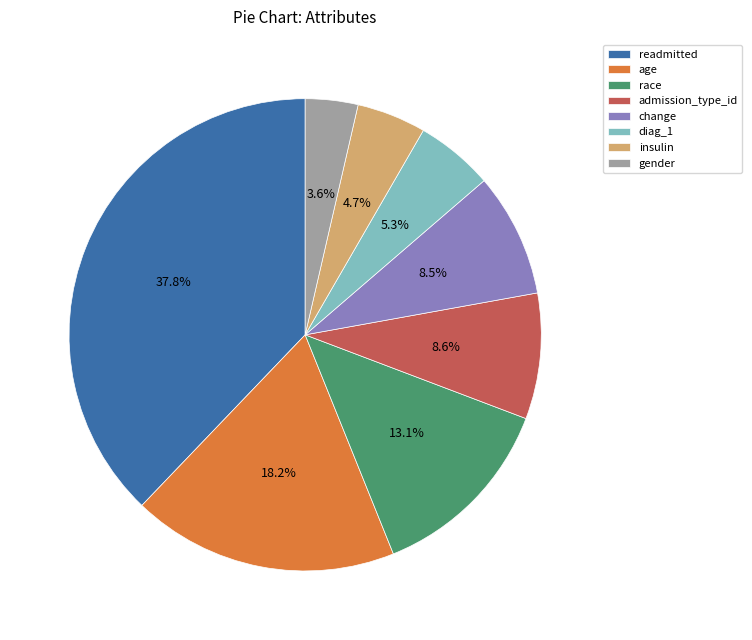

Is there a majority slice in this chart?

No